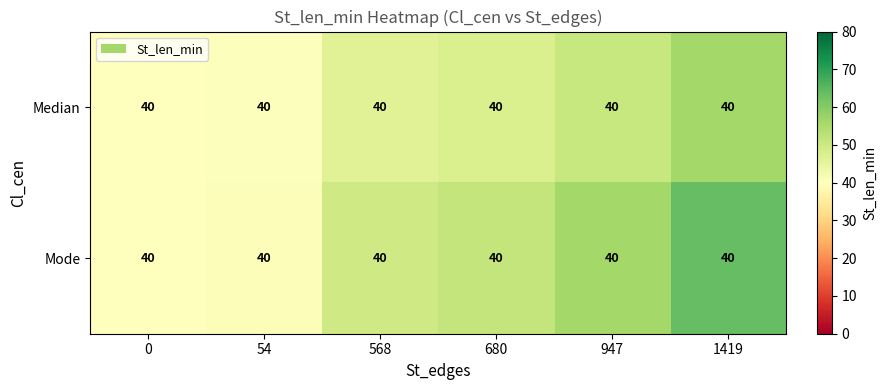

What is the highest value of the Mode series?

64.0